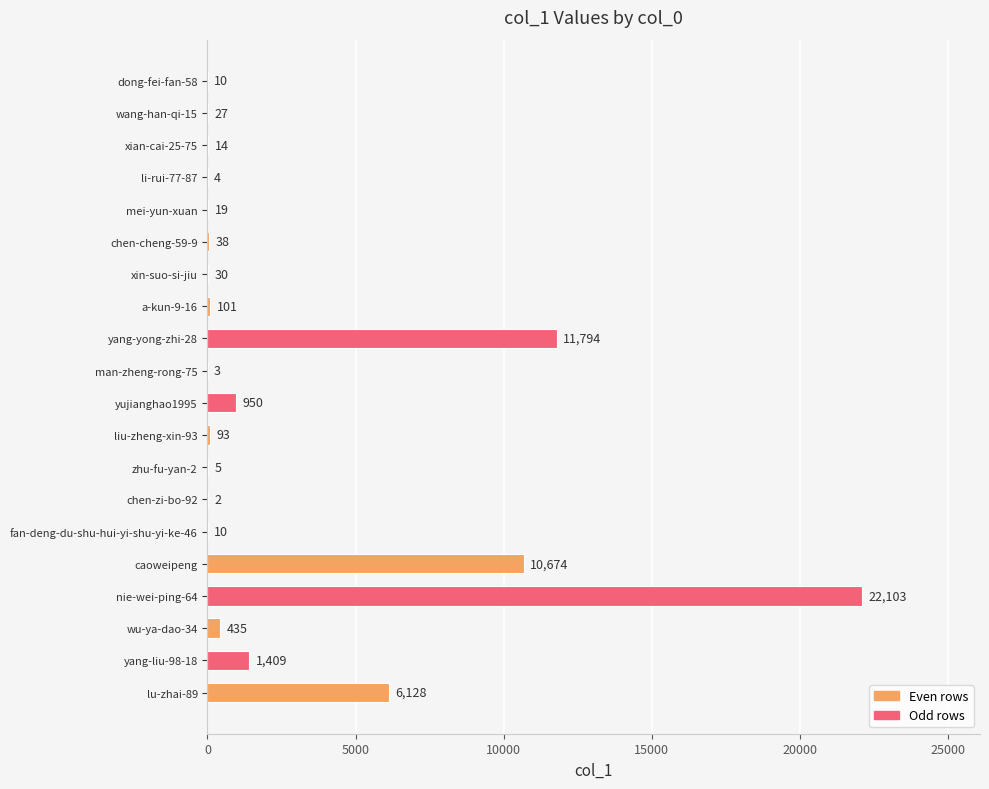

What is the greatest value displayed?

22103